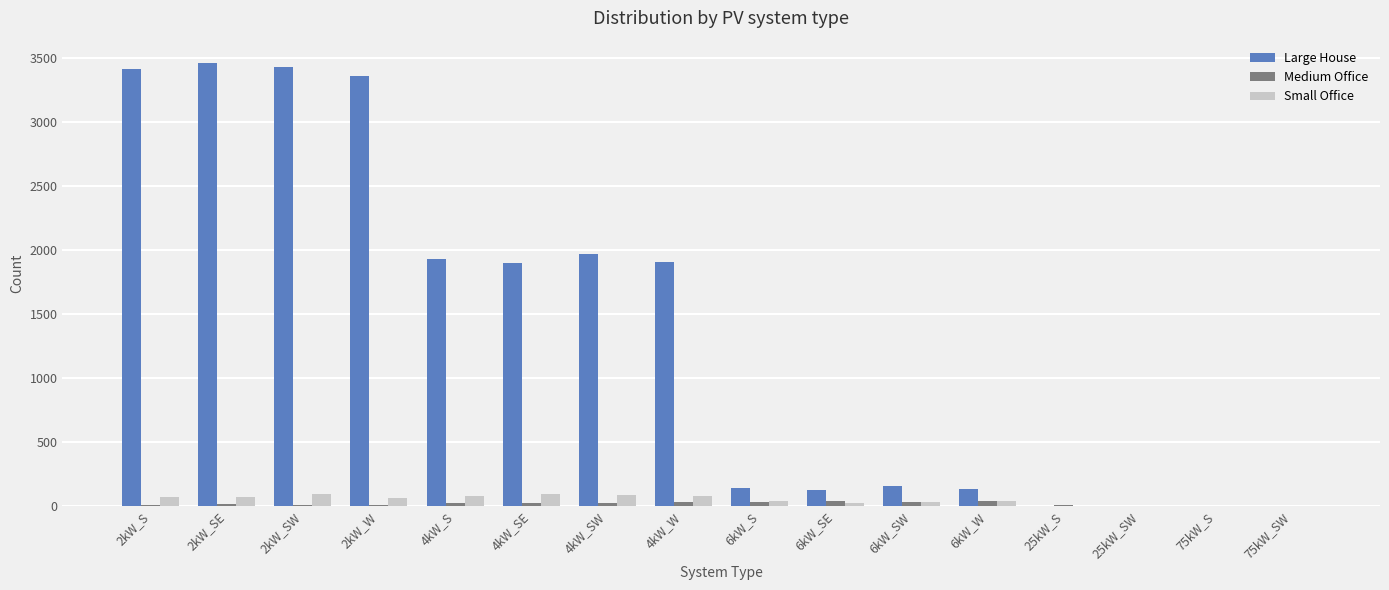

Read the Medium Office value at 2kW_S, to the nearest 5.

5